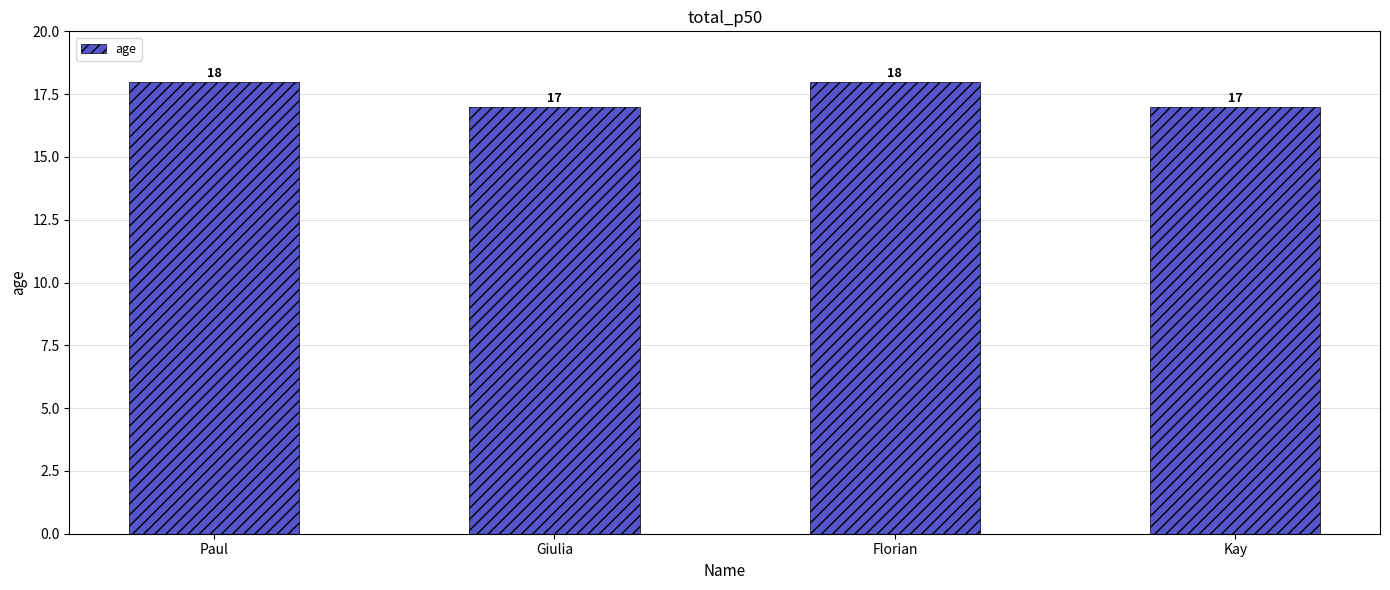

What is the smallest value displayed?

17